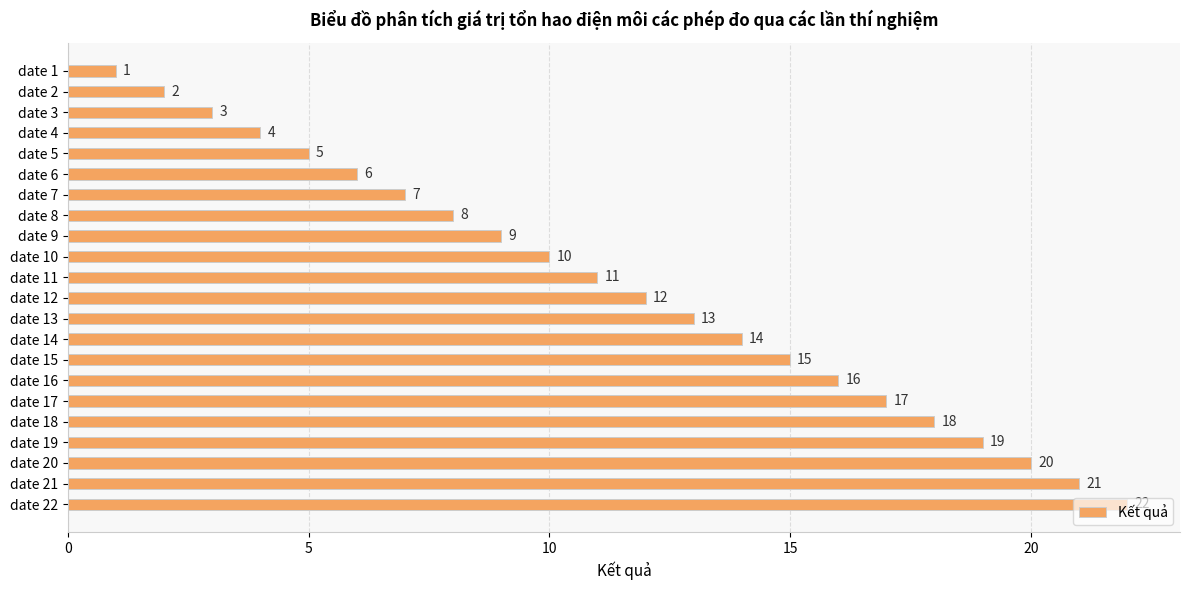

Which has a higher value, date 5 or date 15?

date 15